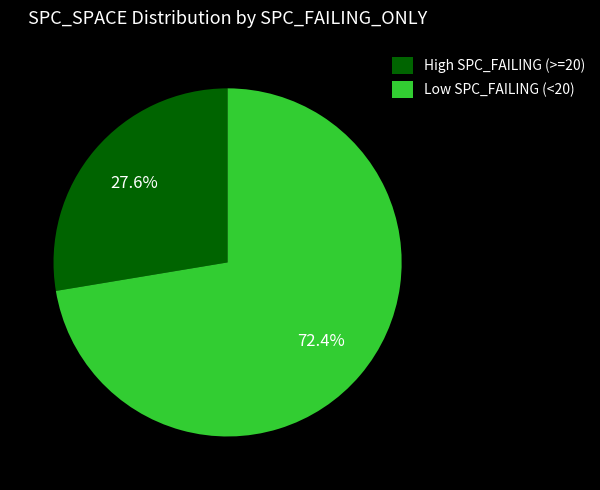

Rank the categories by value from highest to lowest.

Low SPC_FAILING (<20), High SPC_FAILING (>=20)